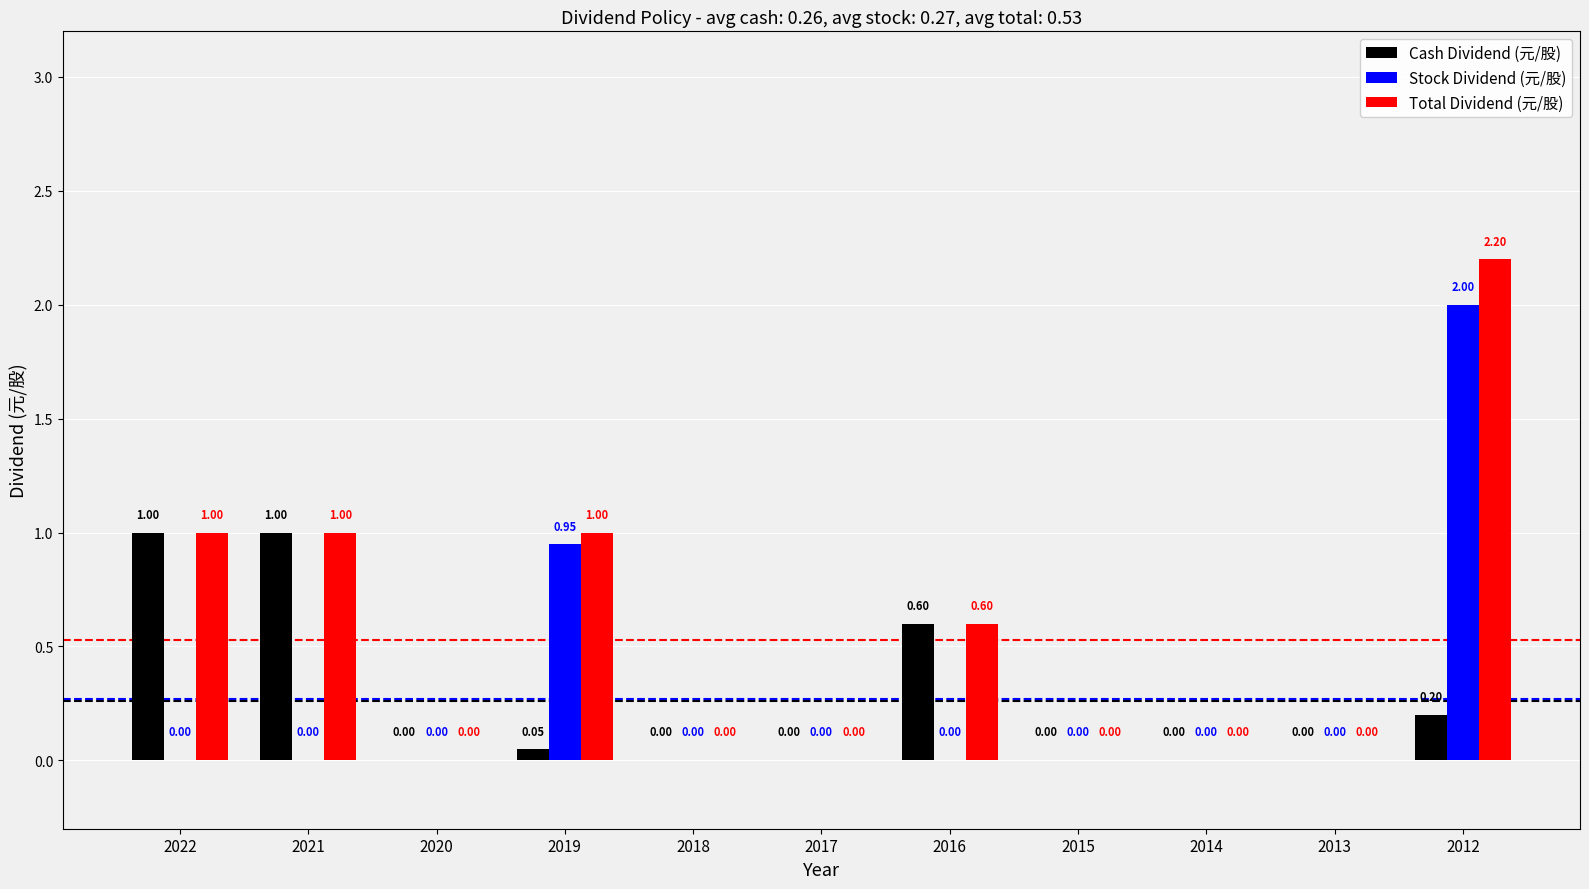

What is the approximate value of Total Dividend (元/股) at 2016?

0.6